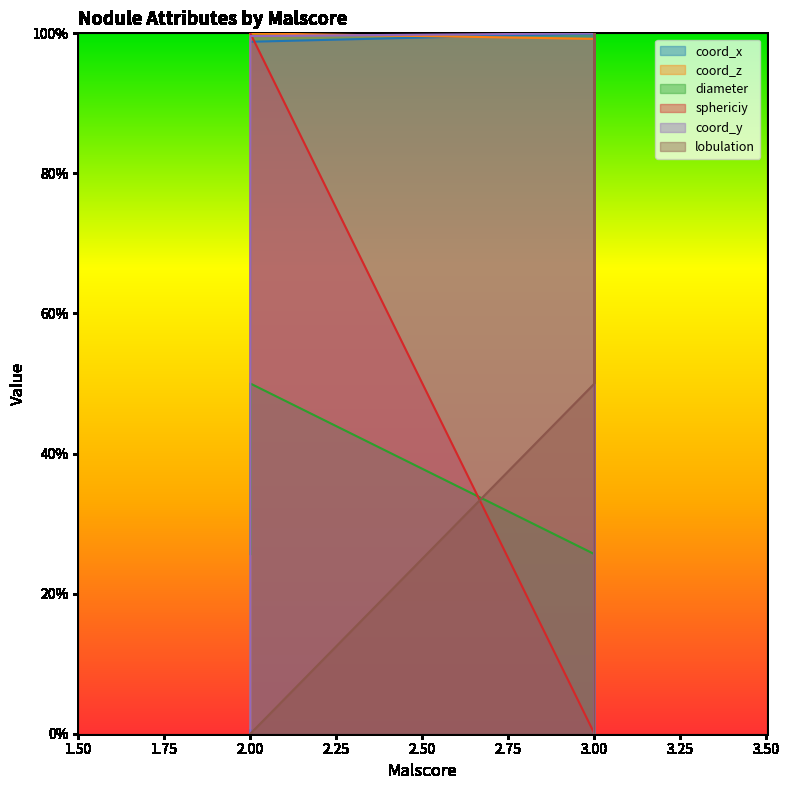

What are all the series names shown in the legend?

coord_x, coord_z, diameter, sphericiy, coord_y, lobulation